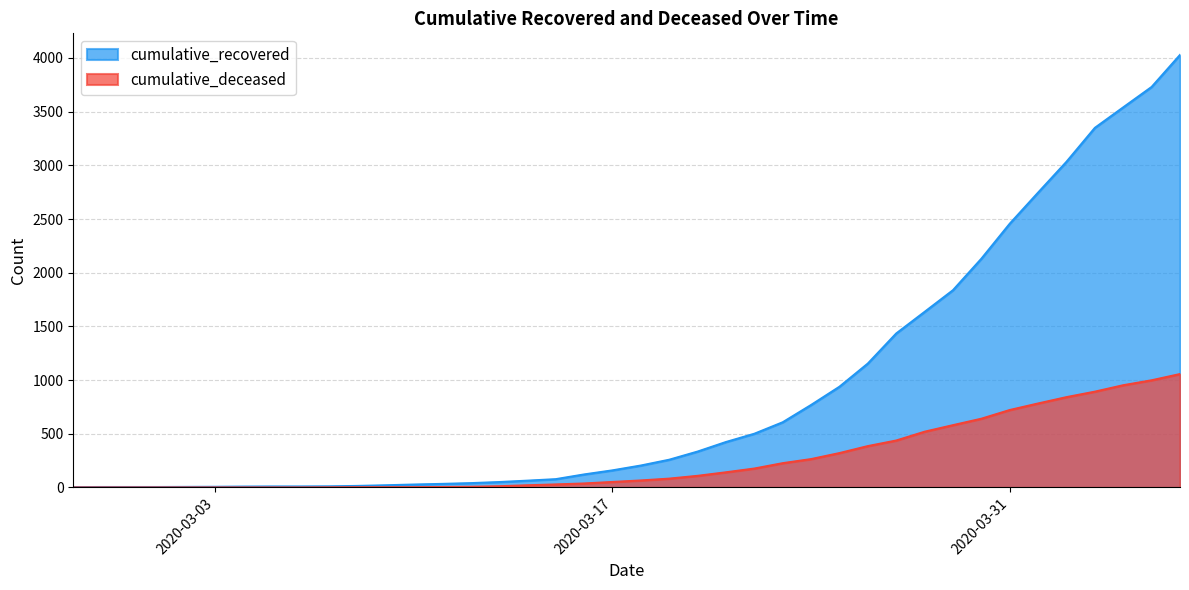

At 2020-03-18, list the series in order from largest to smallest.

cumulative_recovered, cumulative_deceased